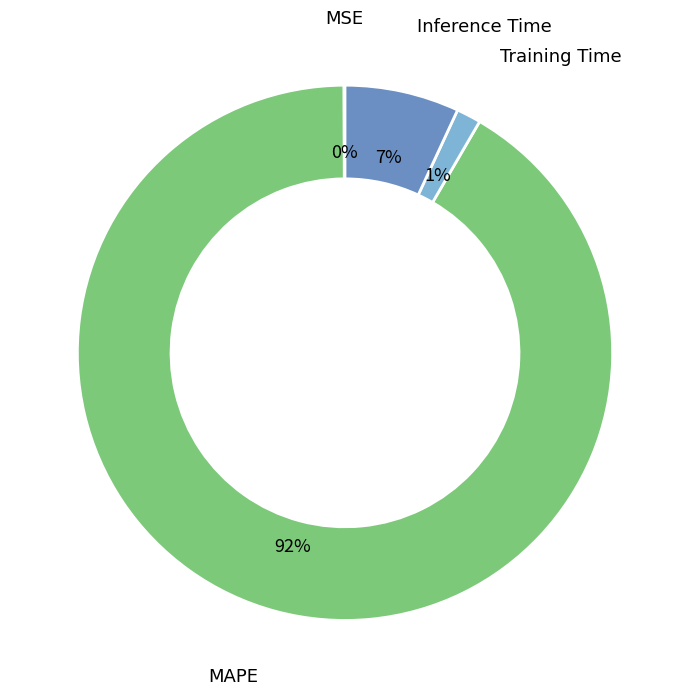

True or false: MAPE accounts for 92% of the total.

True